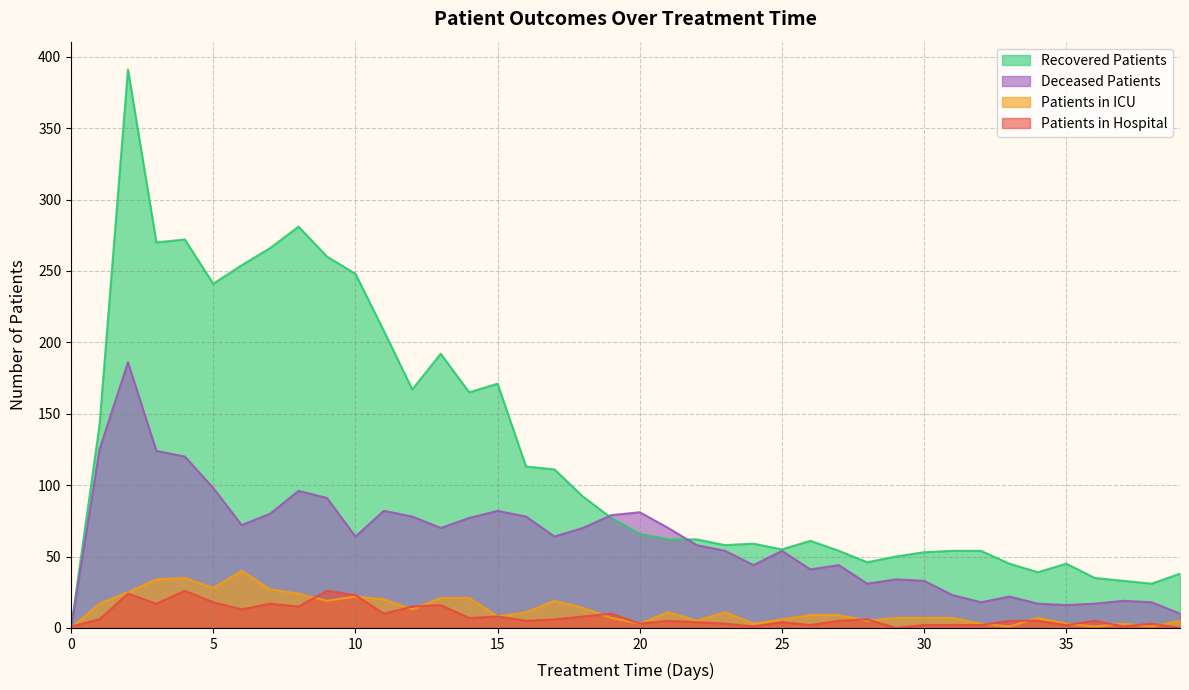

True or false: recovered_patients and patients_in_icu intersect in this chart.

False